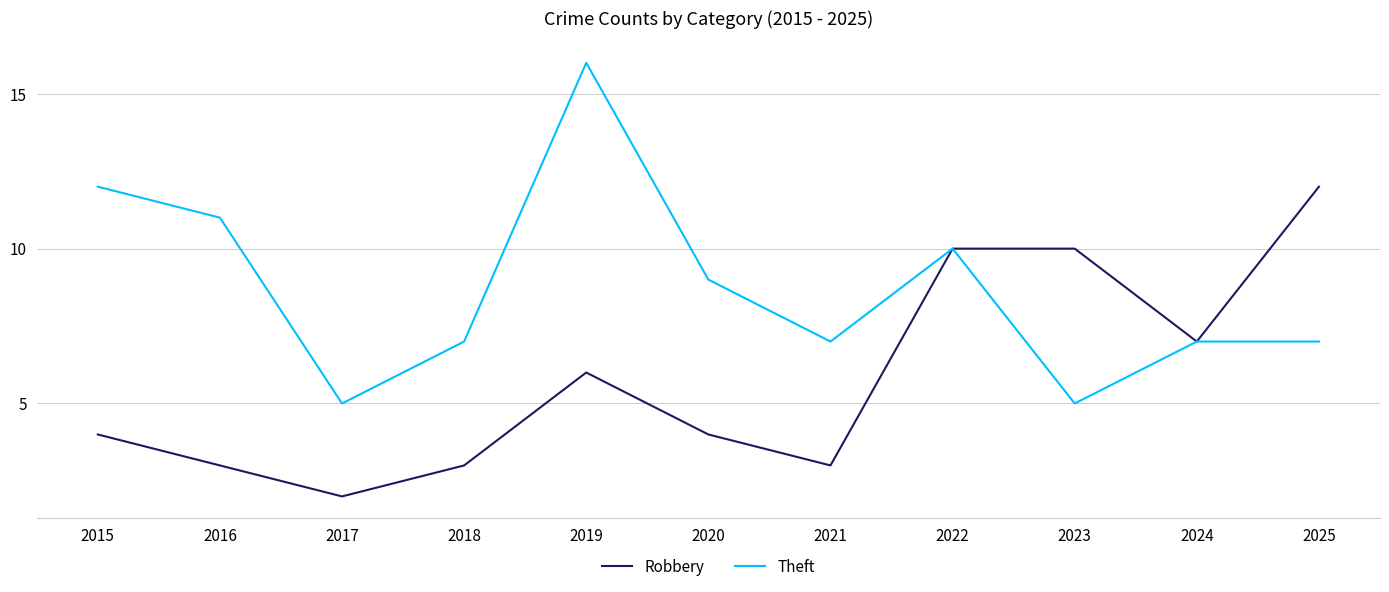

What is the difference between the second highest and second lowest values in the Robbery series?

7